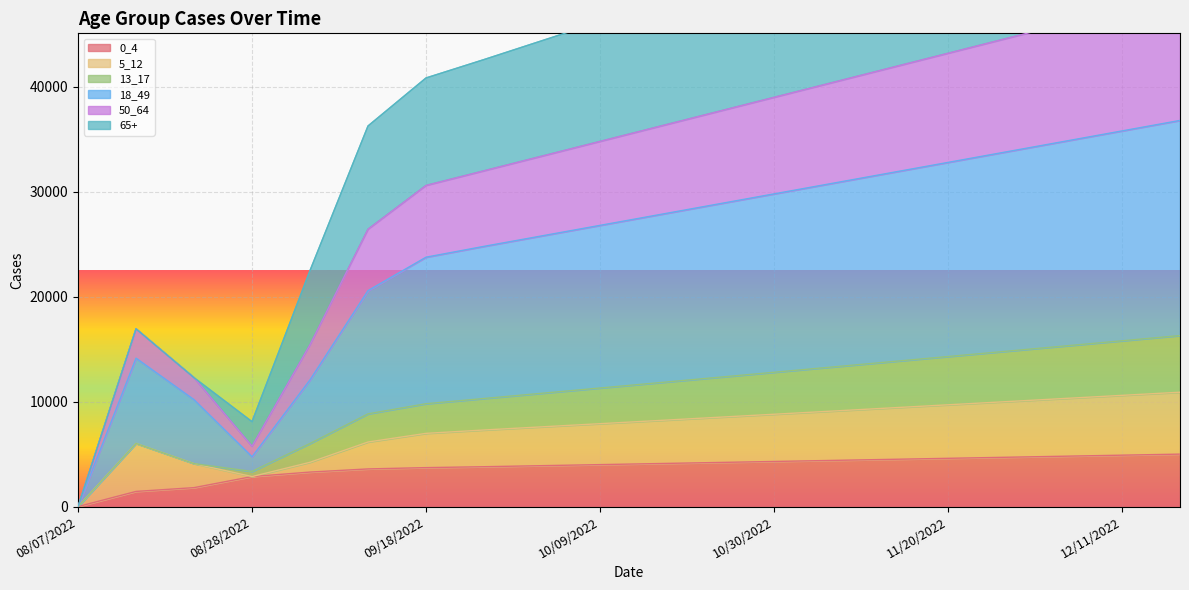

Which category has the lowest value in the 0_4 series?

08/07/2022